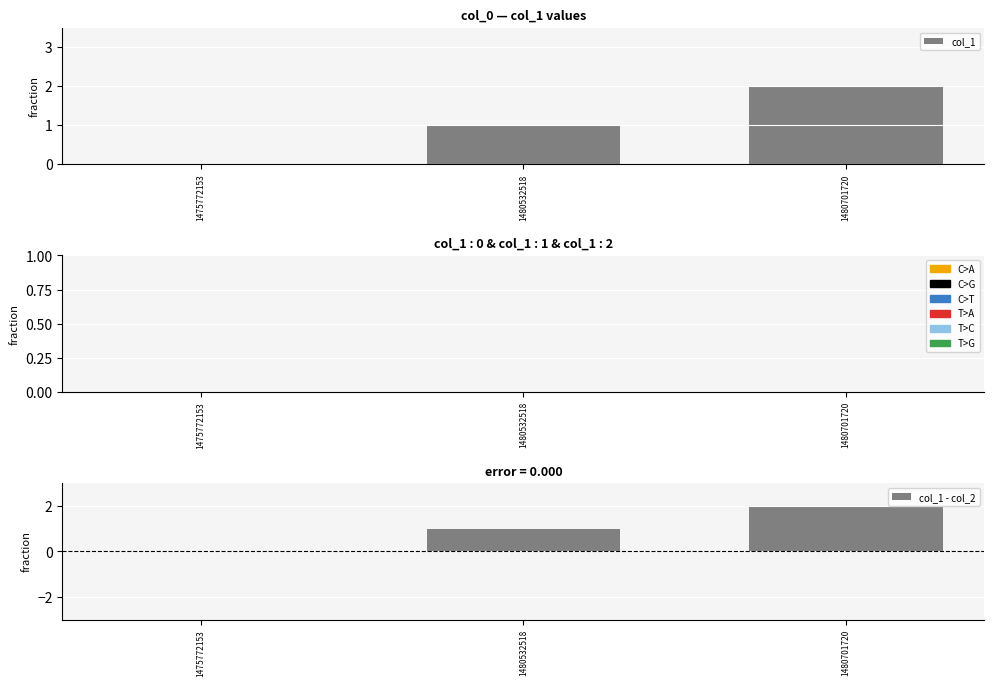

Rank the series at 1475772153 from highest to lowest value.

col_1, col_2, col_1 - col_2